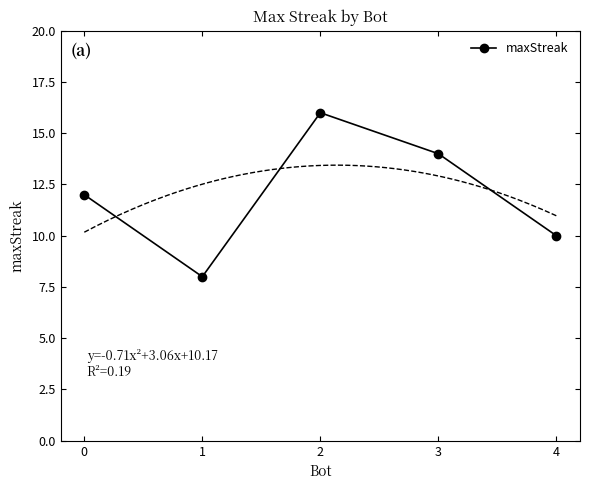

How many lines are shown in the chart?

1